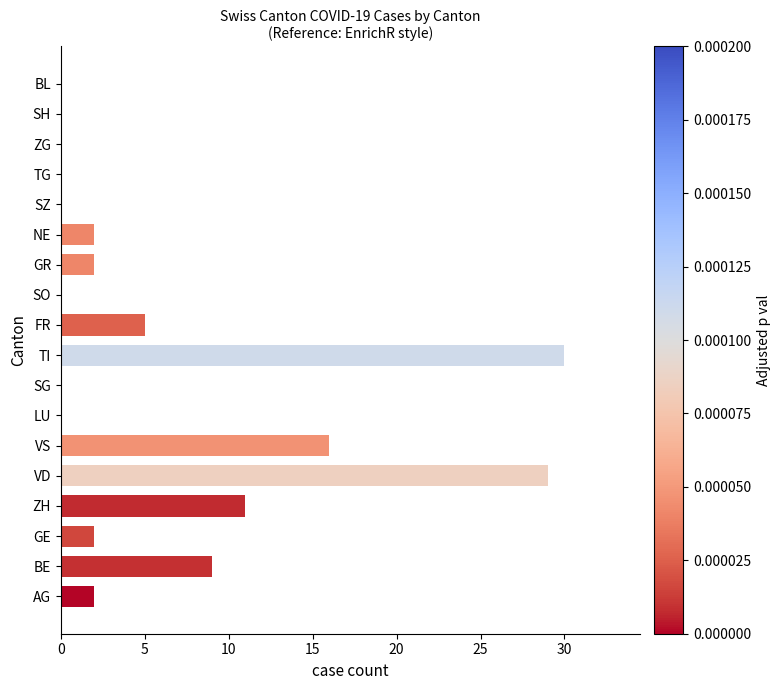

Are the bars horizontal?

Yes